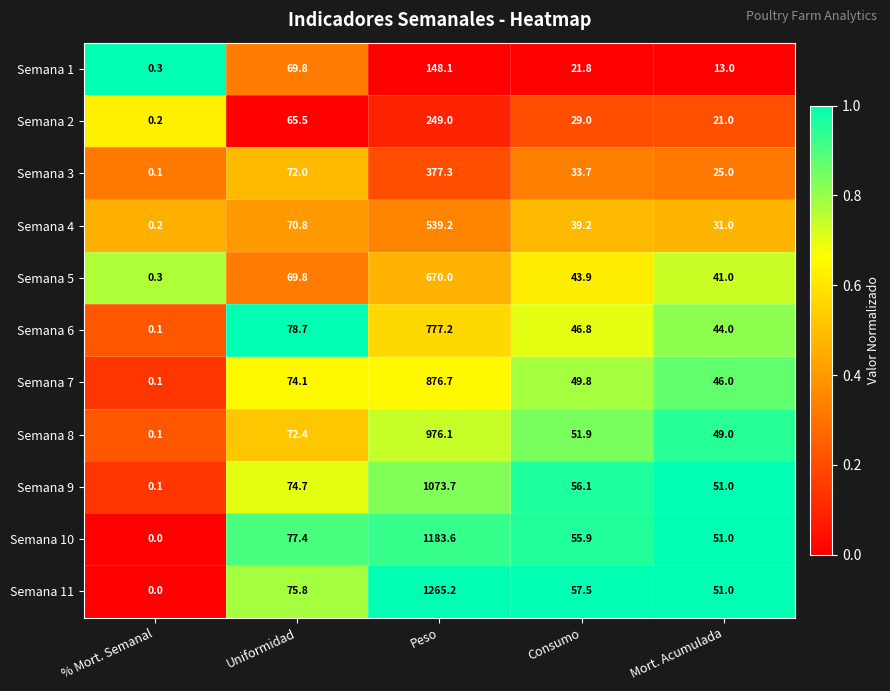

Rank the series by their maximum value, from lowest to highest.

Semana 1, Semana 2, Semana 3, Semana 4, Semana 5, Semana 6, Semana 7, Semana 8, Semana 9, Semana 10, Semana 11